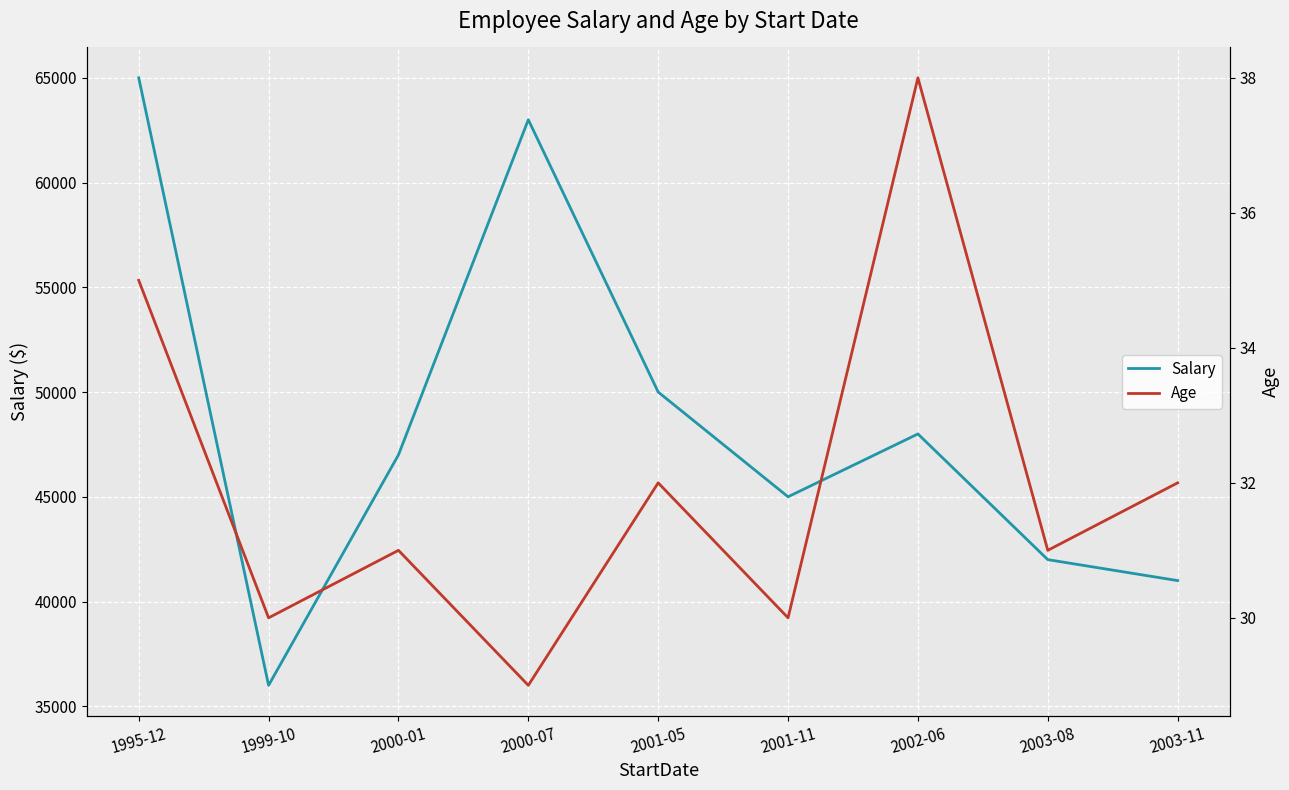

Reading left to right, extract all data points from this chart.

Salary: 1995-12=65000	1999-10=36000	2000-01=47000	2000-07=63000	2001-05=50000	2001-11=45000	2002-06=48000	2003-08=42000	2003-11=41000
Age: 1995-12=35	1999-10=30	2000-01=31	2000-07=29	2001-05=32	2001-11=30	2002-06=38	2003-08=31	2003-11=32